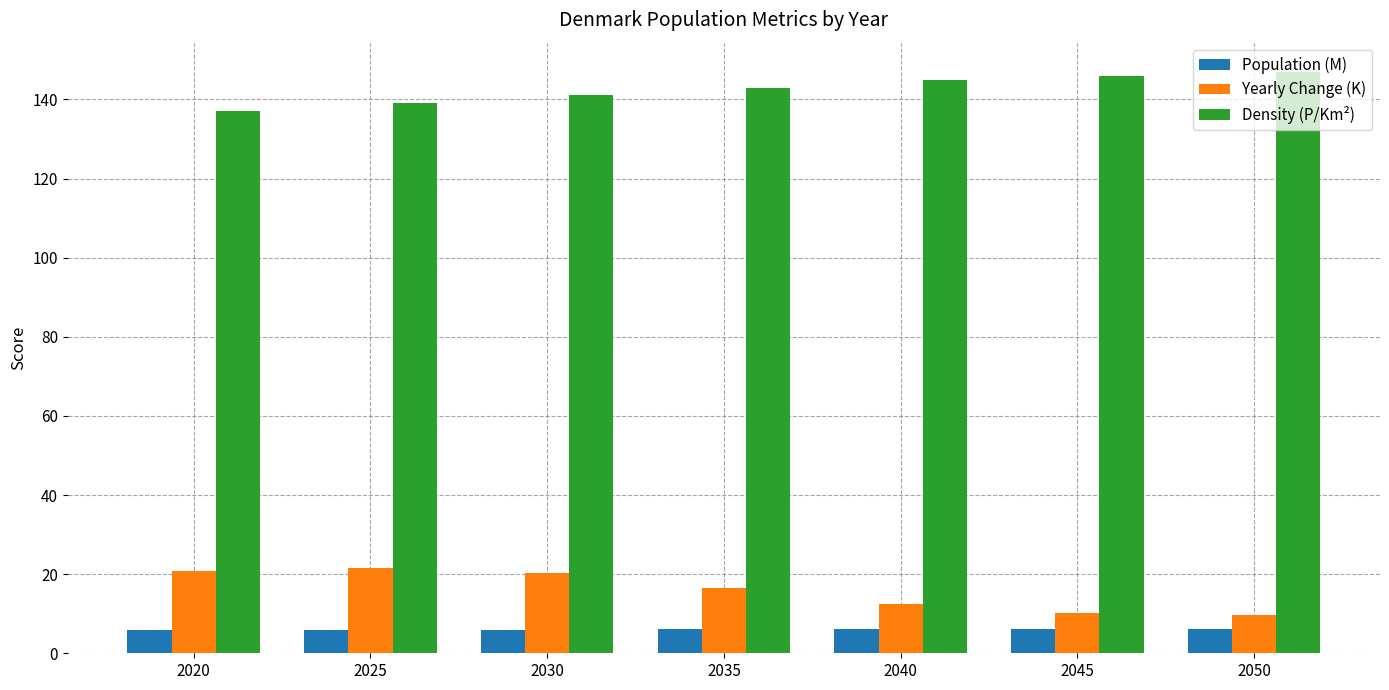

The value of Density (P/Km²) at 2035 is 143.0. True or false?

True